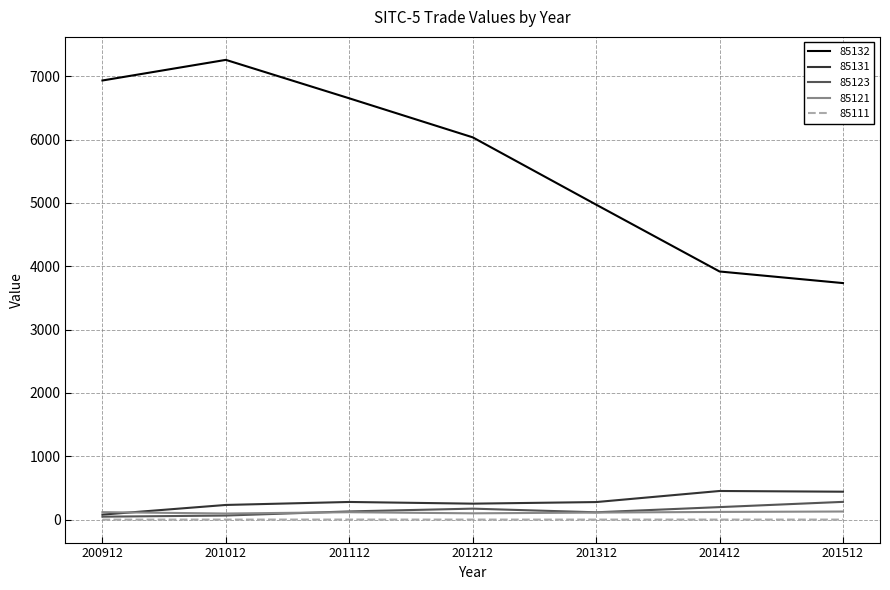

At how many categories does at least one series exceed 4683?

5